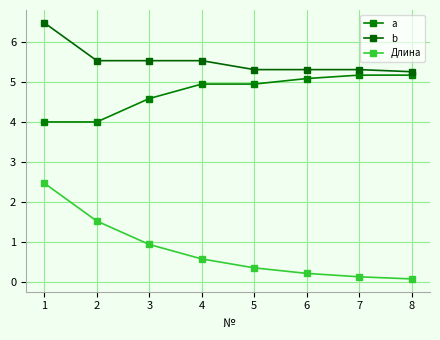

How many lines are shown in the chart?

3